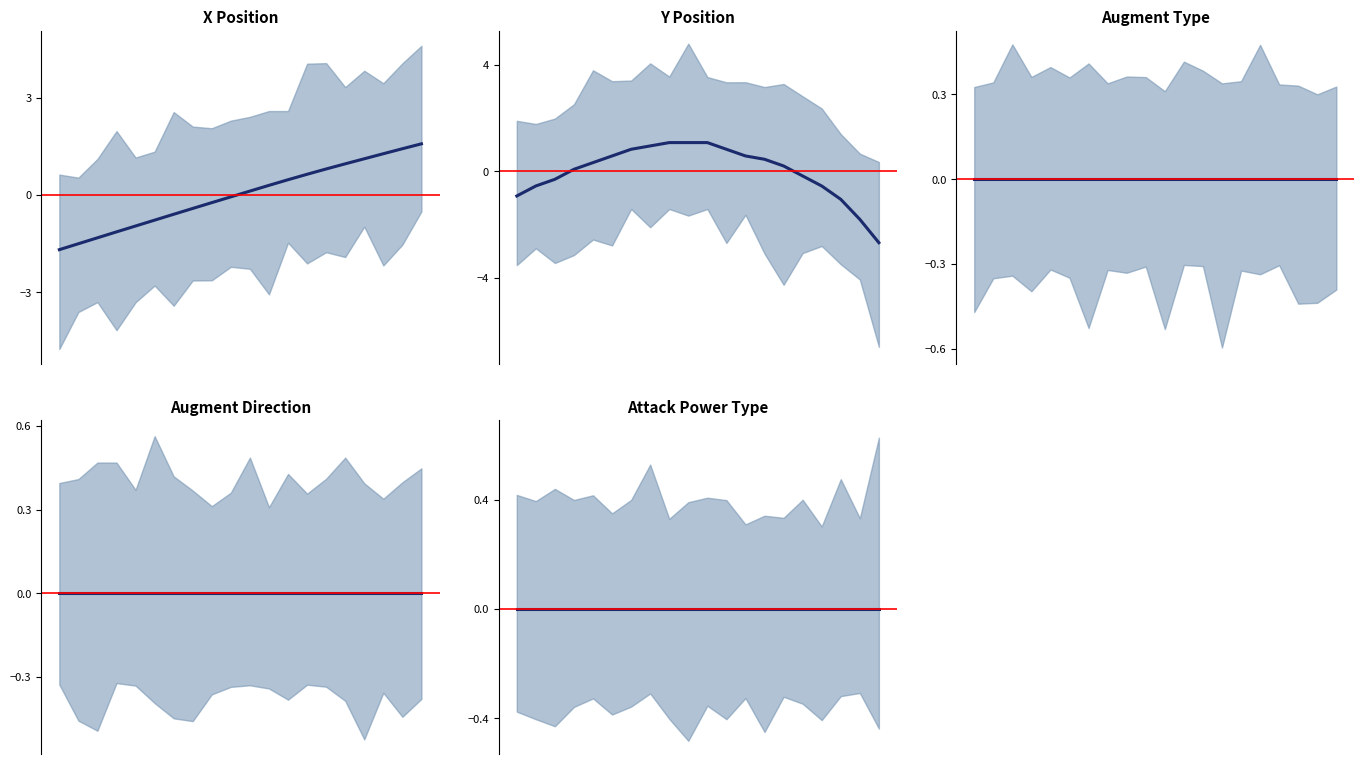

At 0.4, list the series in order from largest to smallest.

AUGMENT_TYPE mean, AUGMENT_DIRECTION mean, ATTACK_POWER_TYPE mean, Y mean, X mean